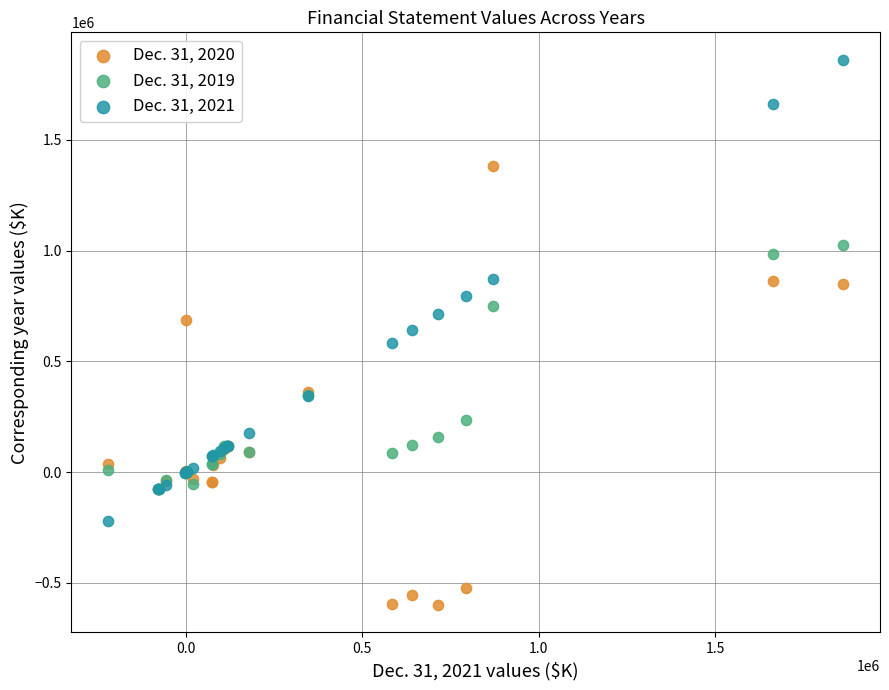

What are all the series names shown in the legend?

Dec. 31, 2020, Dec. 31, 2019, Dec. 31, 2021